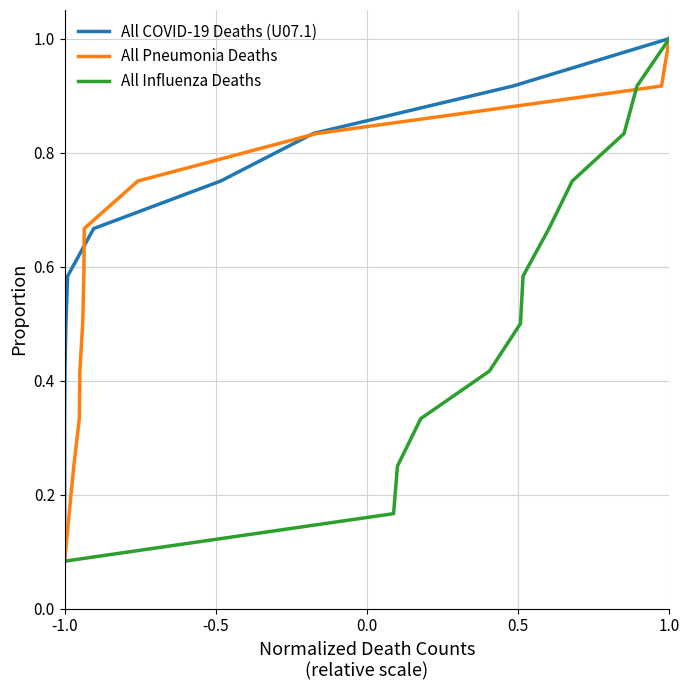

True or false: All Pneumonia Deaths (J12.0-J18.9) and All Influenza Deaths (J09-J11) cross at least once.

False